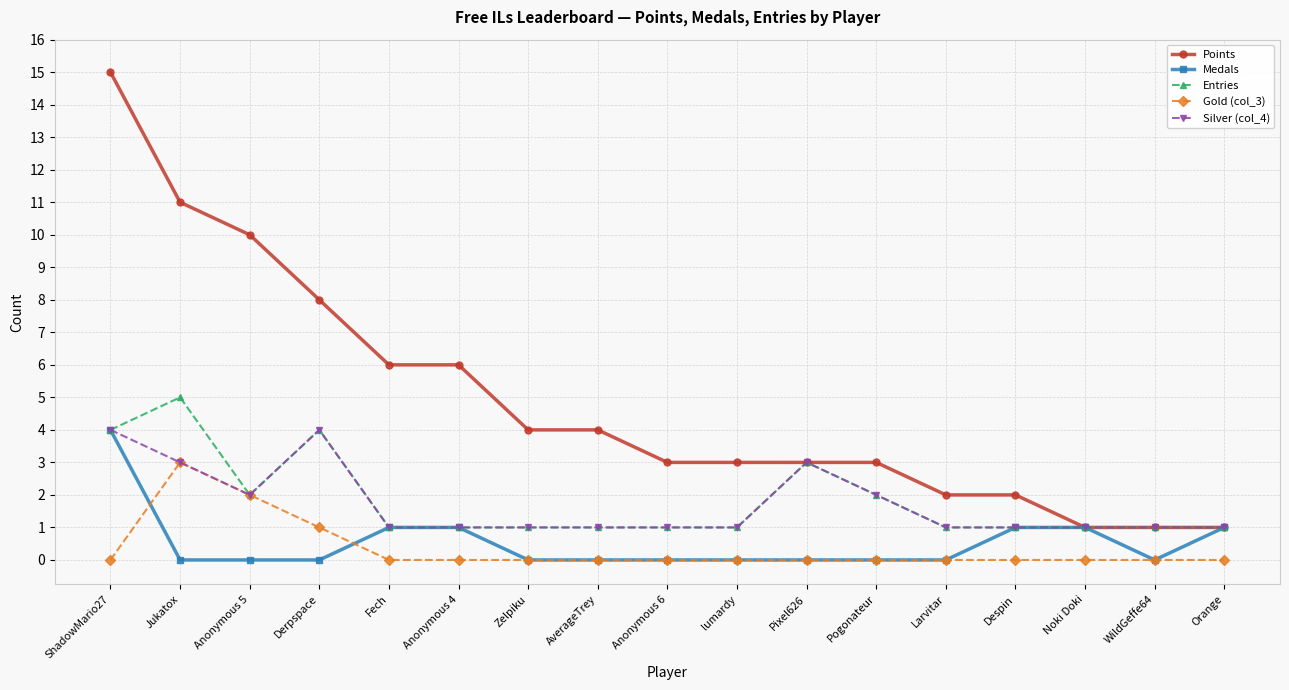

Which series changed the most between Derpspace and Orange?

Points